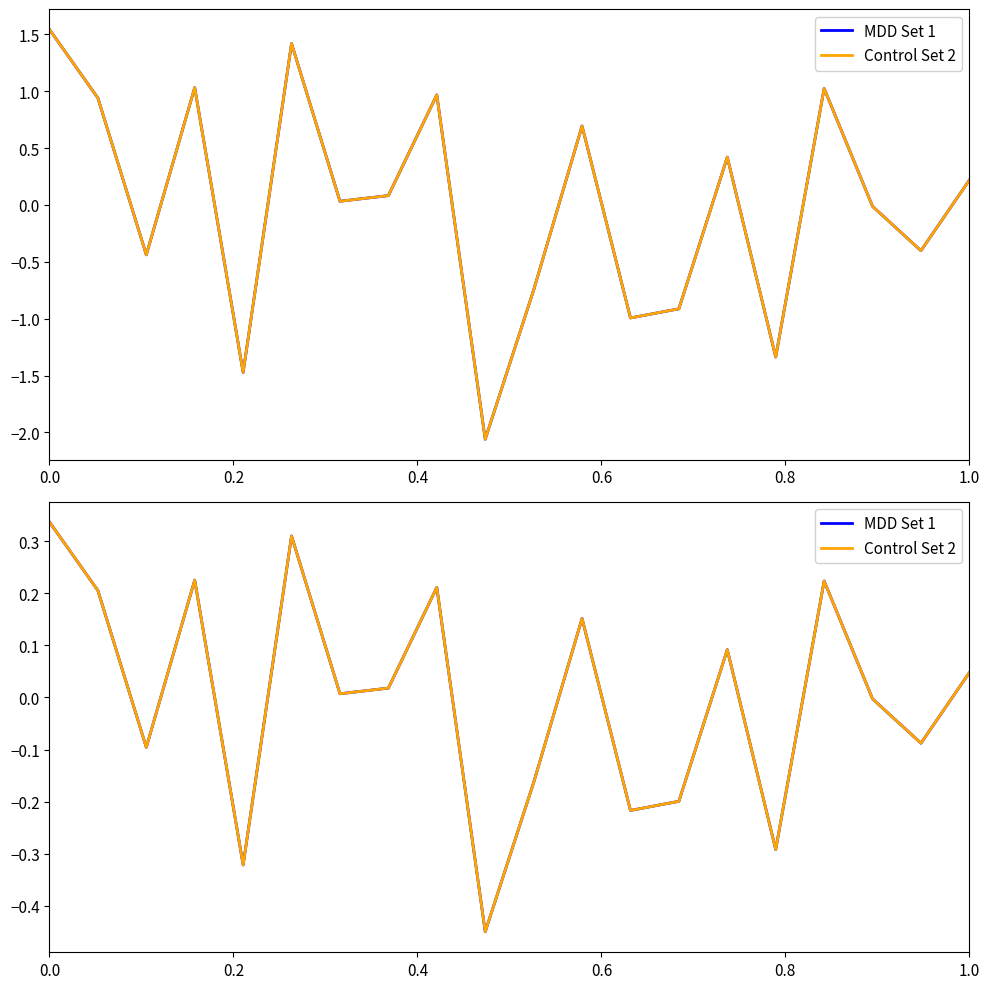

How many data points in Control Set 2 are above 0?

11